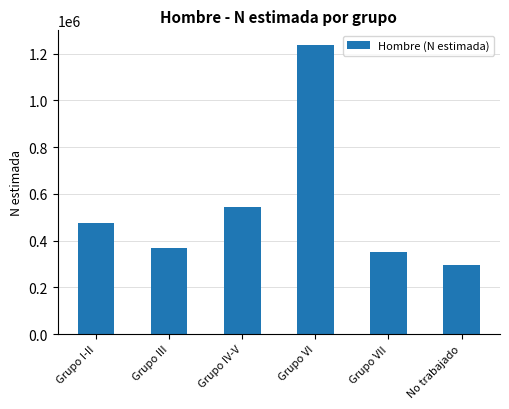

What is the minimum value shown in the chart?

297158